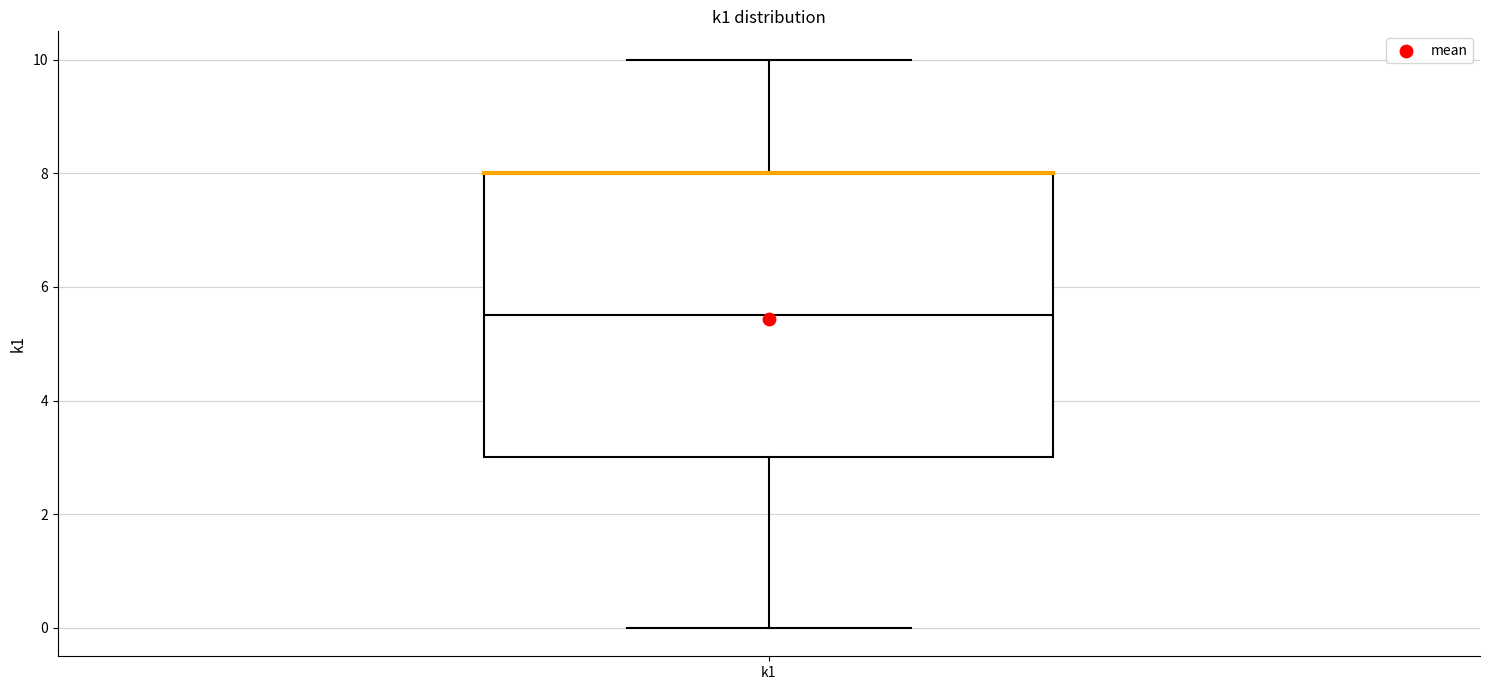

Transcribe this box plot: give where the median line is, the range the box spans, and where the two whiskers end, as read against the y-axis. The values are not printed on the chart, so give them approximately, as read against the axis.

median 5.6, box 3.0 to 8.0, whiskers 0.0 to 10.0